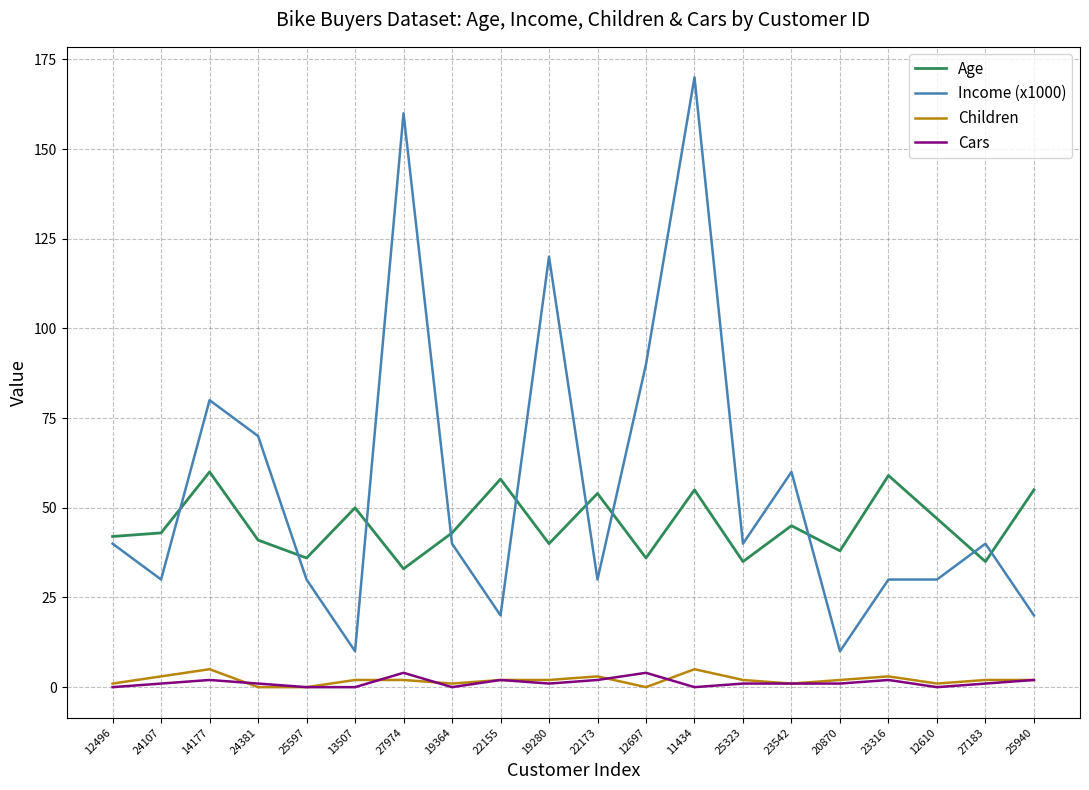

True or false: Cars and Age intersect in this chart.

False